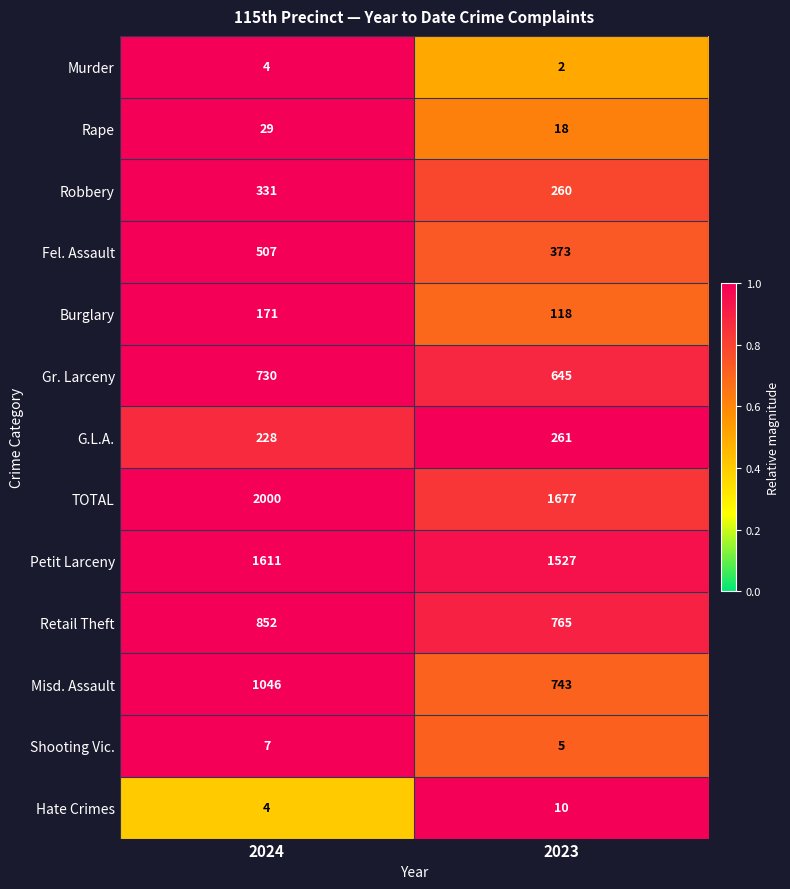

What is the difference between the highest and lowest values at 2023?

1675